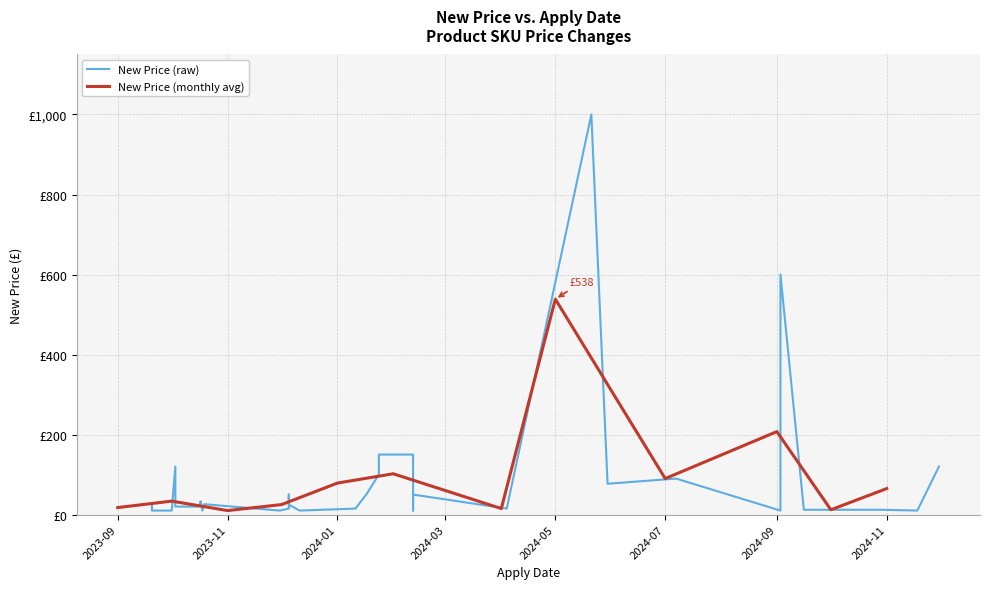

True or false: there are more than 0 points higher than both neighbors.

True